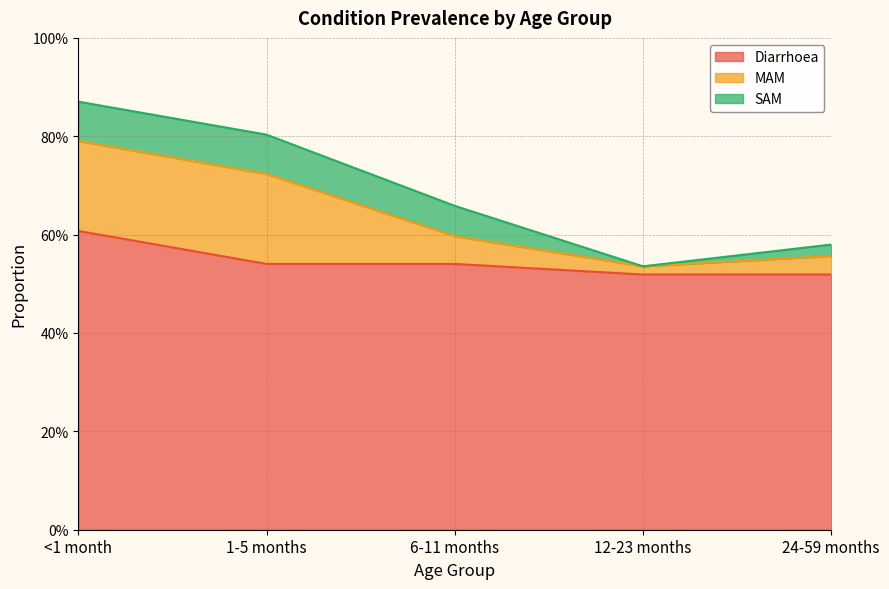

How many series are shown in this chart?

3